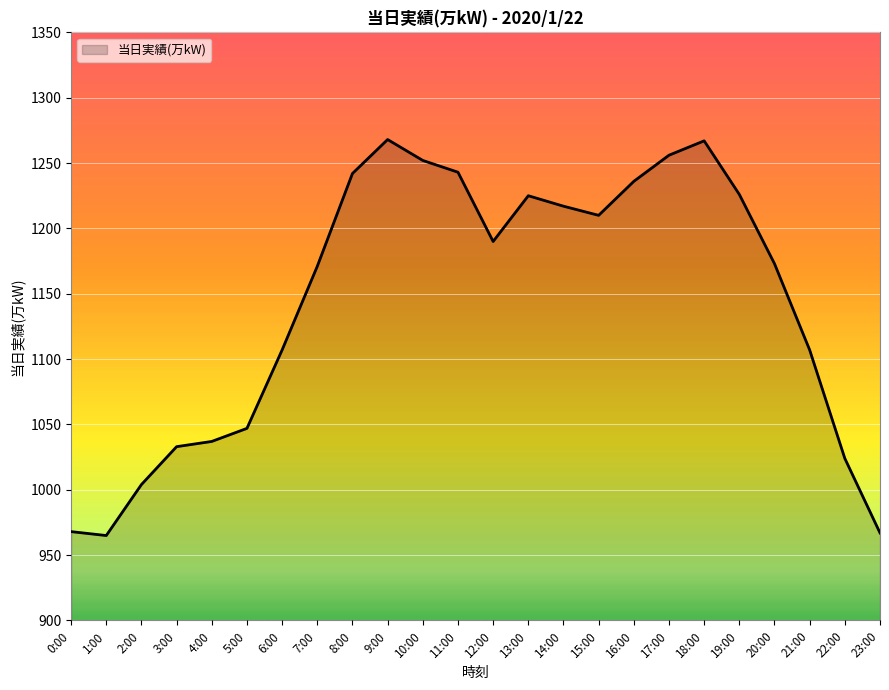

What is the difference between the maximum and second lowest values?

301